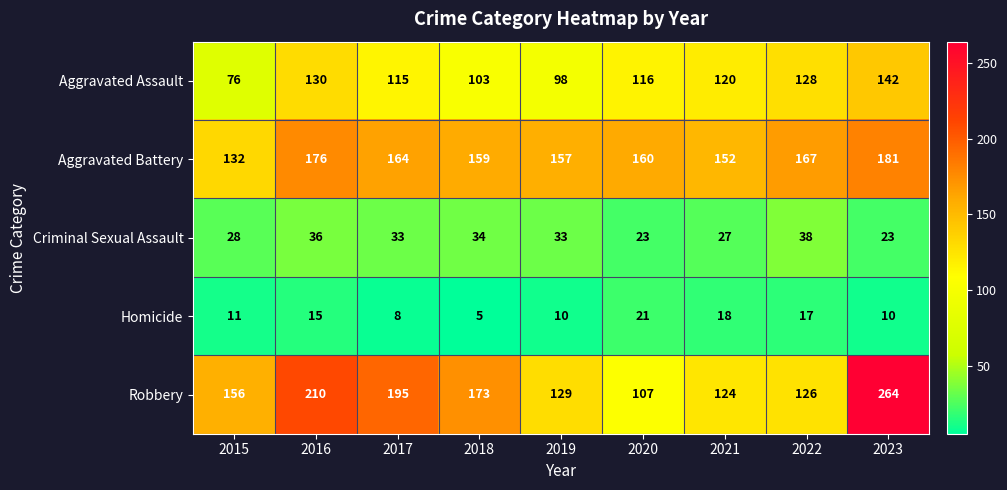

Is it true that Homicide equals 17 at 2022?

True